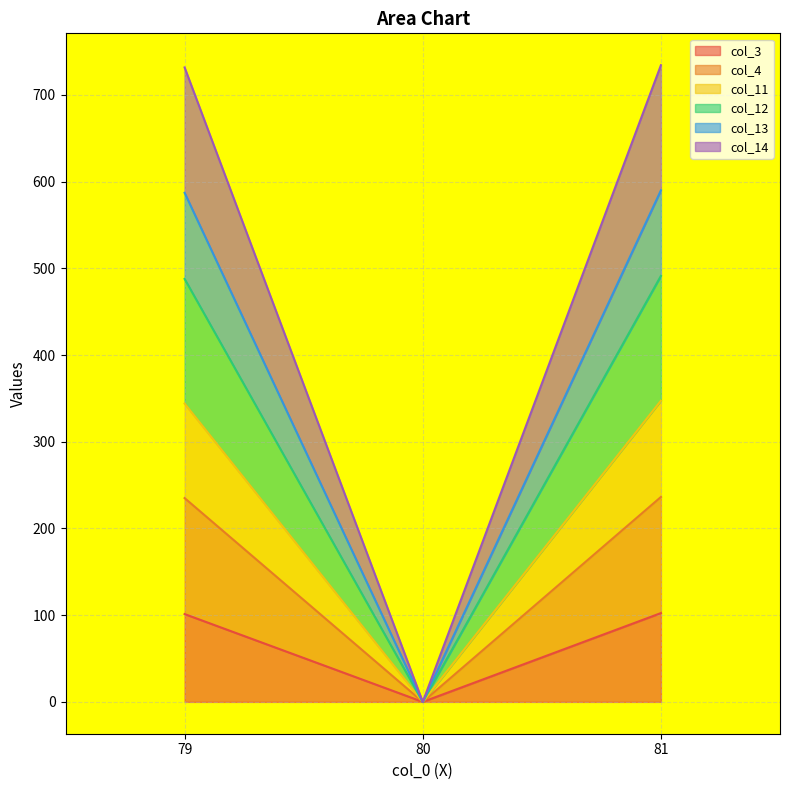

Is the value of col_11 at 80 greater than the value of col_4 at 81?

No